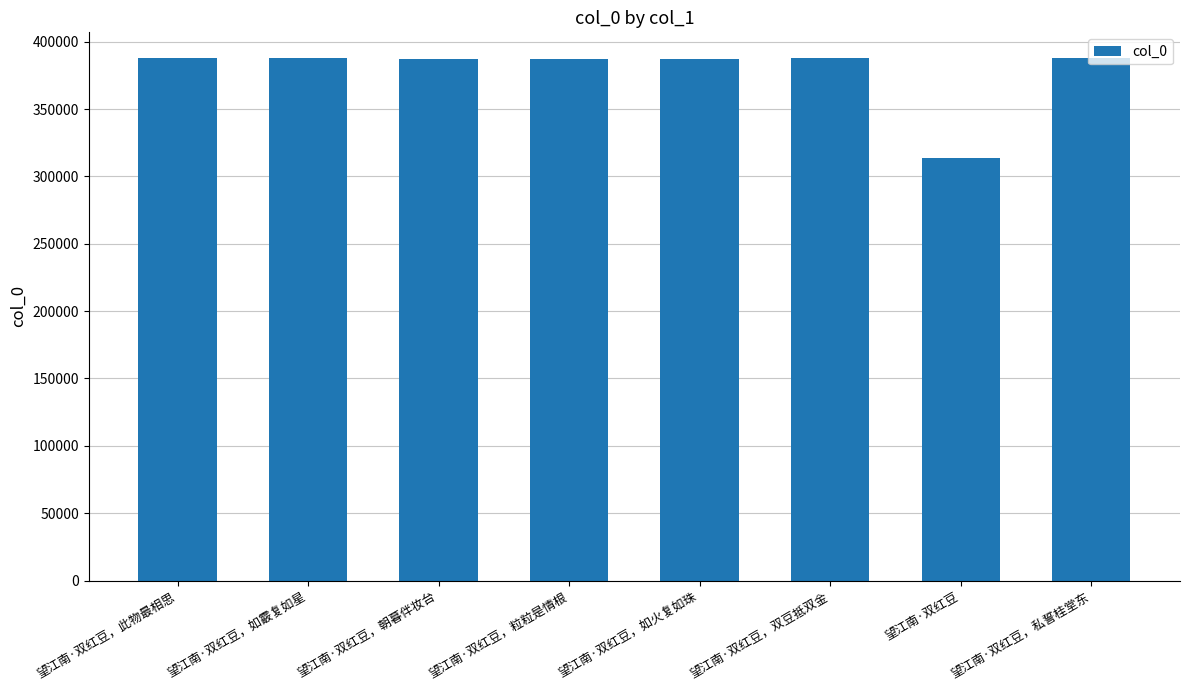

Read the value at 望江南·双红豆，私誓桂堂东, to the nearest 50.

387650